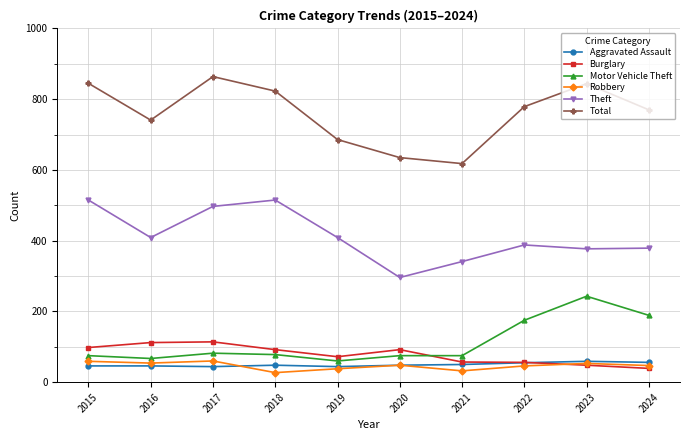

How many lines are shown in the chart?

6